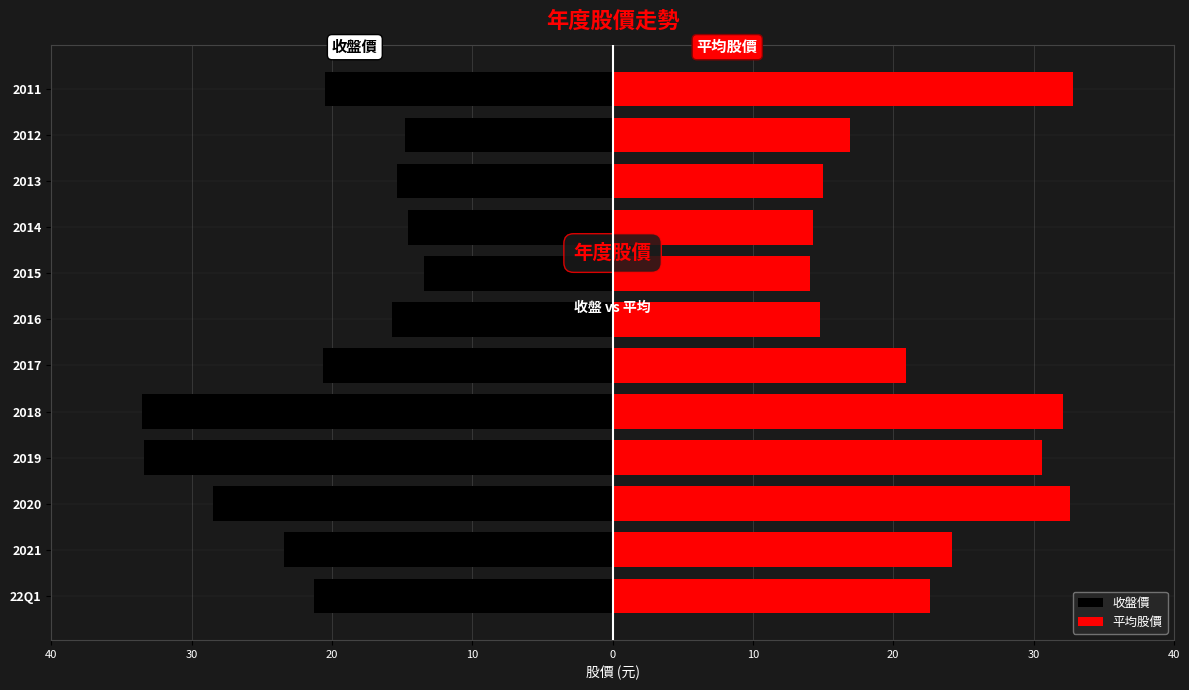

What is the maximum value shown in the chart?

32.8